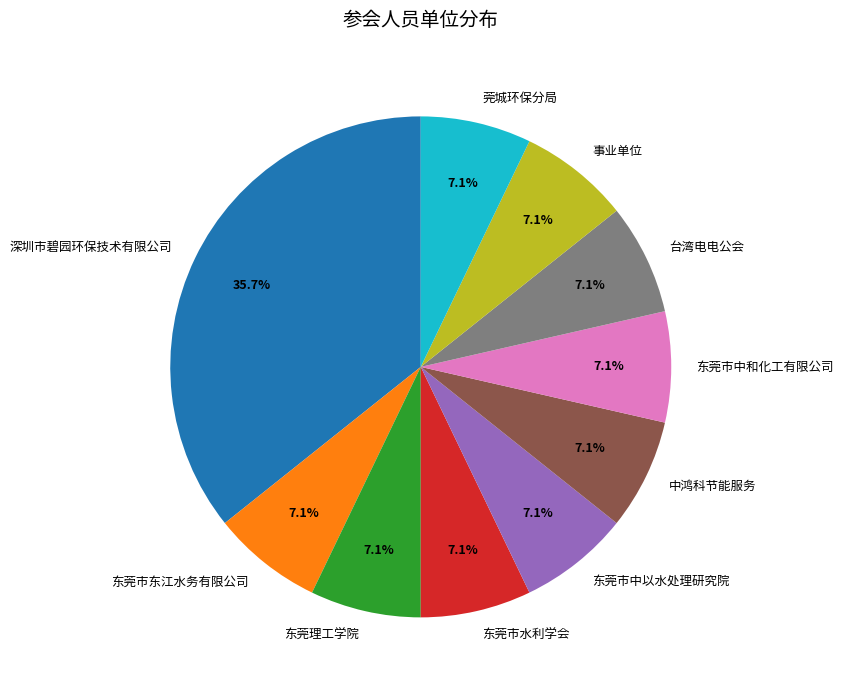

True or false: 东莞市中以水处理研究院 accounts for 13% of the total.

False